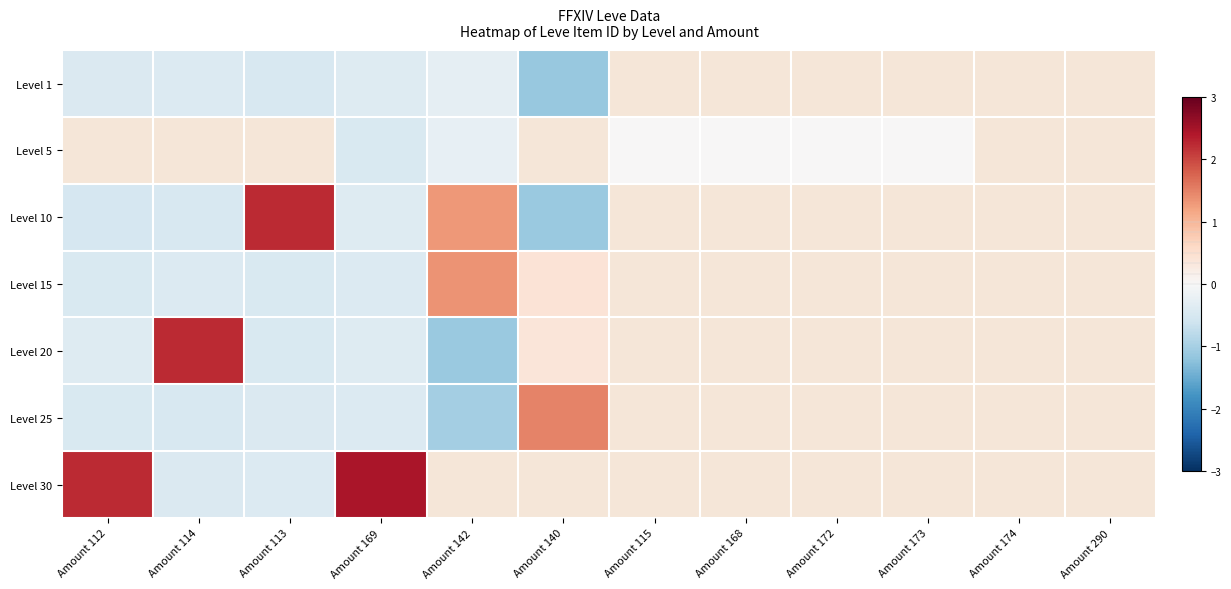

Is it true that Level 25 equals -1.0 at Amount 142?

True